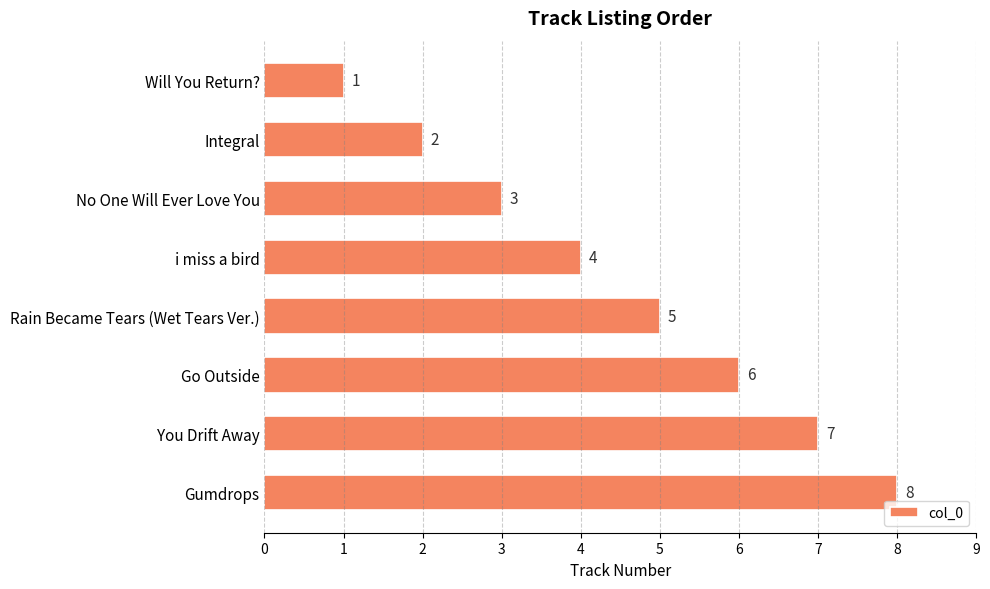

What is the difference between the maximum and minimum values?

7